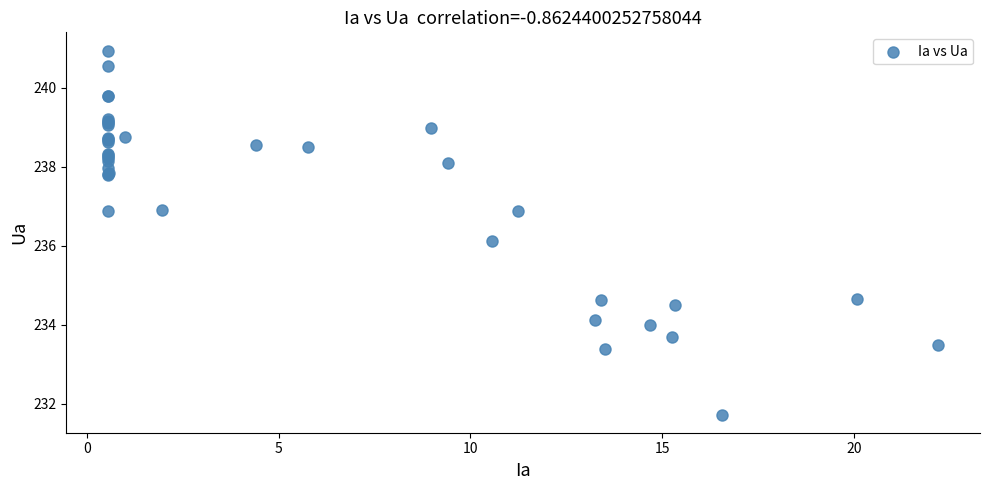

What Y value in the scatter plot is closest to 236?

236.1